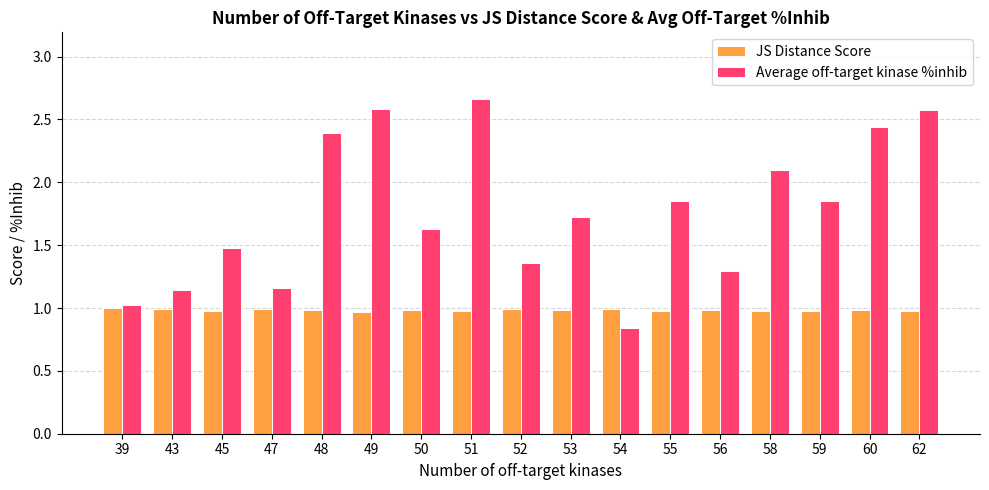

Read the JS Distance Score value at 58.

1.0